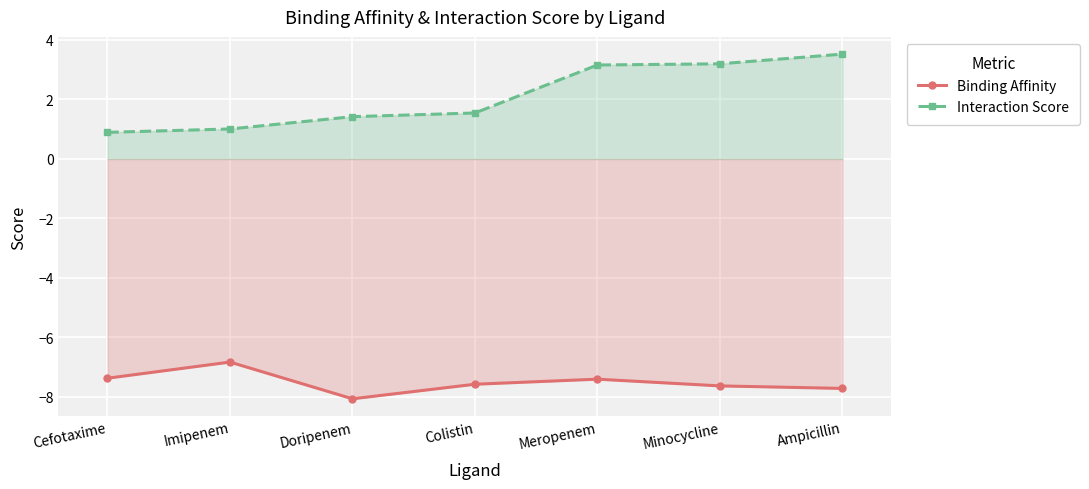

In Binding Affinity, how many points are higher than both neighbors (excluding endpoints)?

2